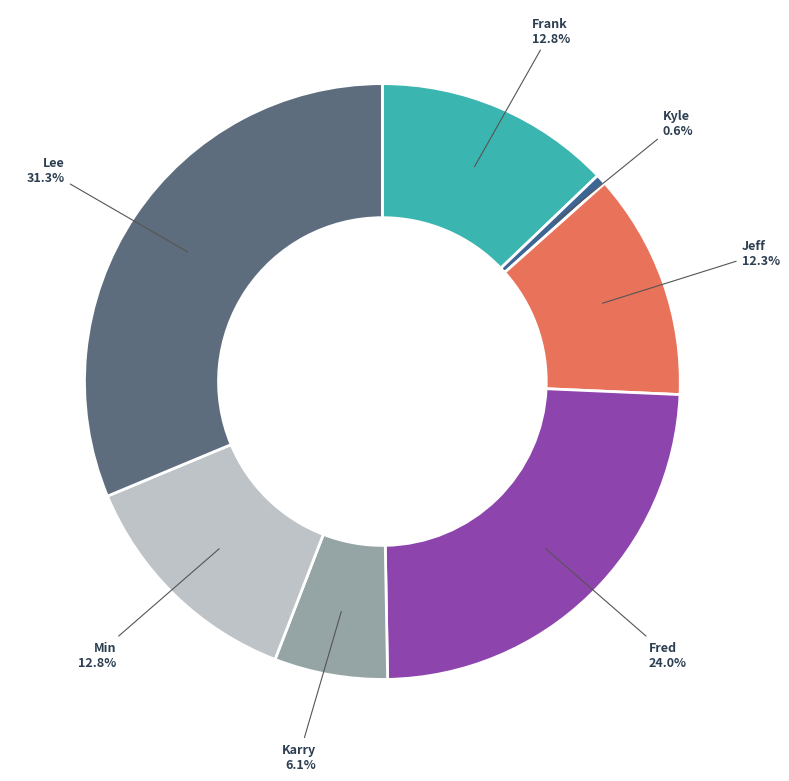

Is there a majority slice in this chart?

No